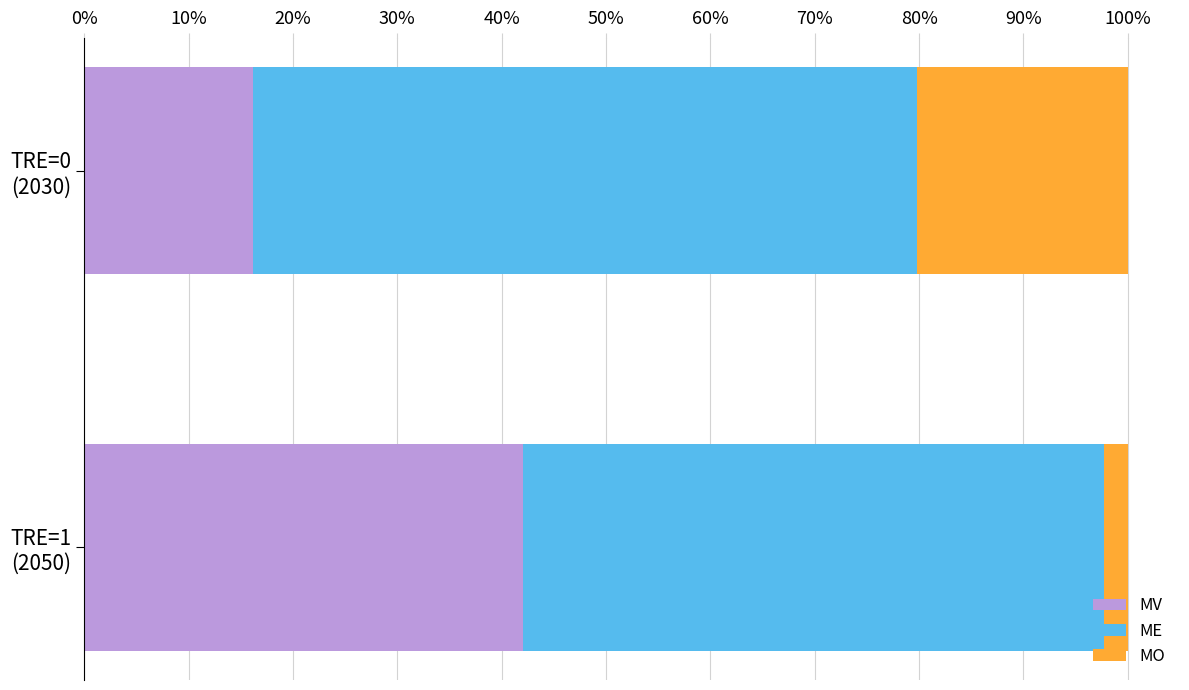

What is the sum of all ME values?

1.2